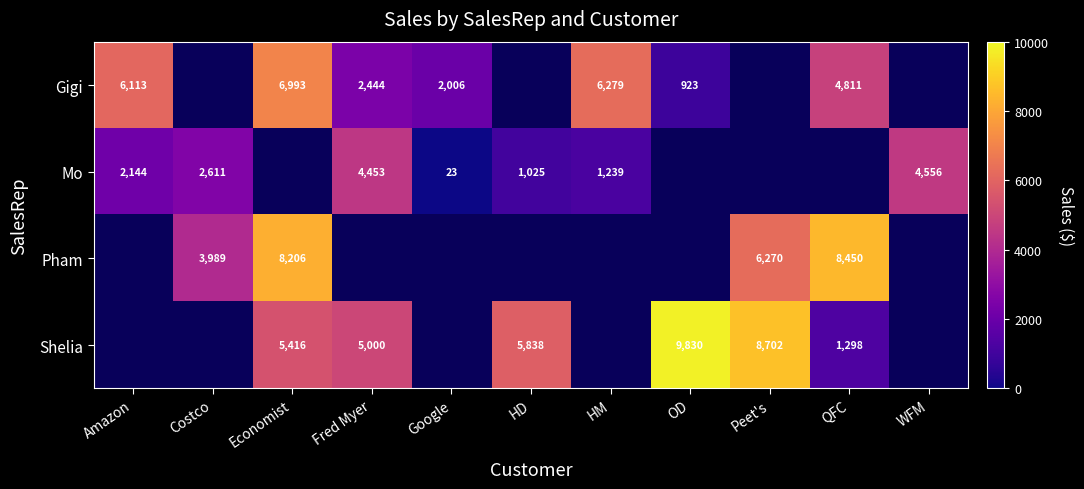

Is the value of Mo at Costco greater than the value of Gigi at Google?

Yes